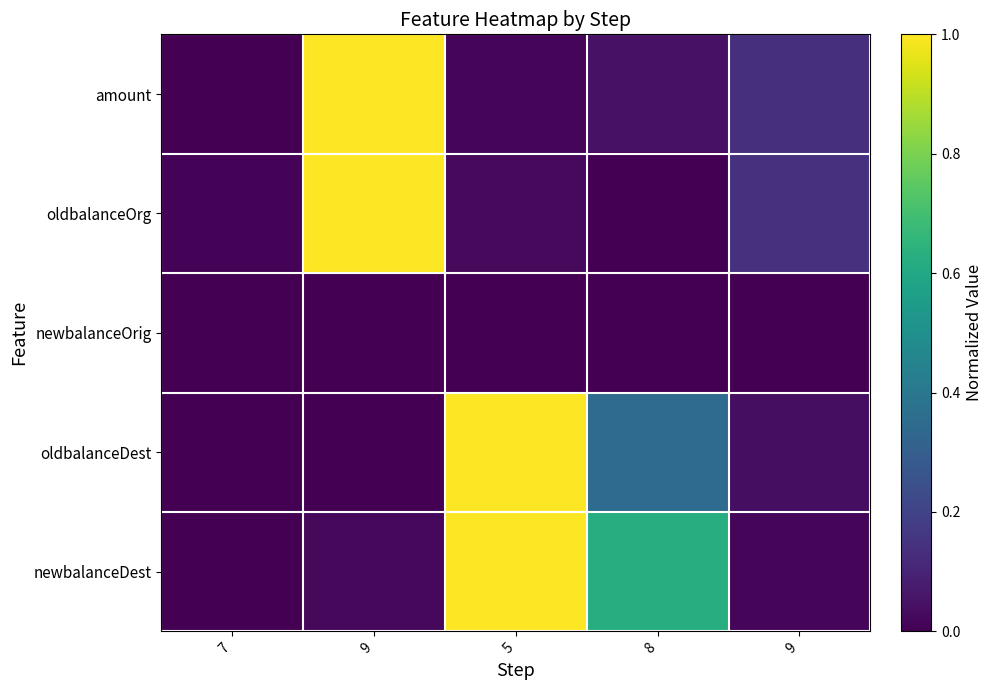

What is the spread (max minus min) of values at 5?

1.0